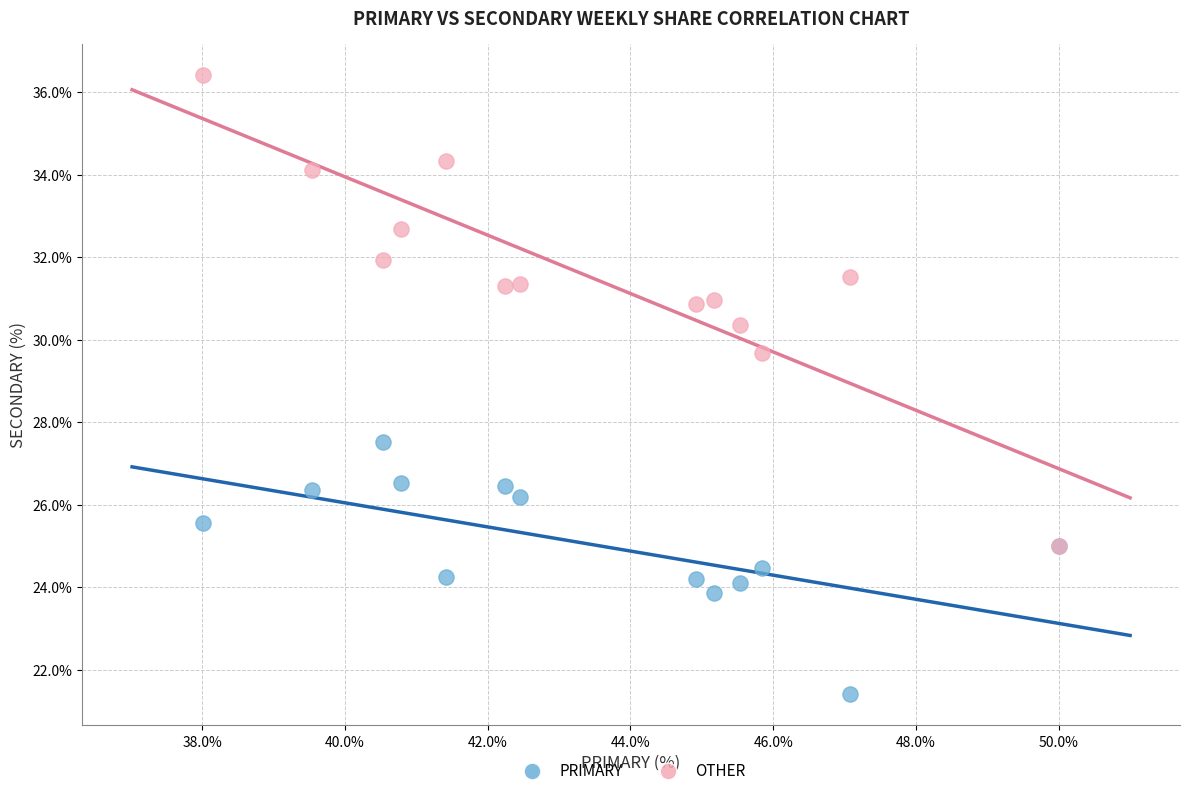

Across all series, what Y value is closest to 28?

27.5